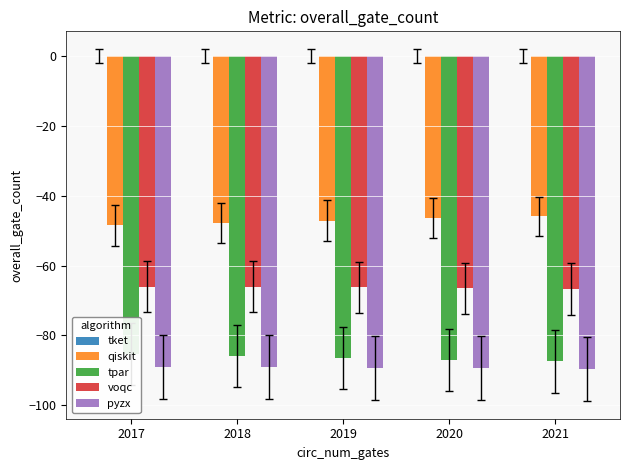

How many values in the pyzx series are below -89?

4